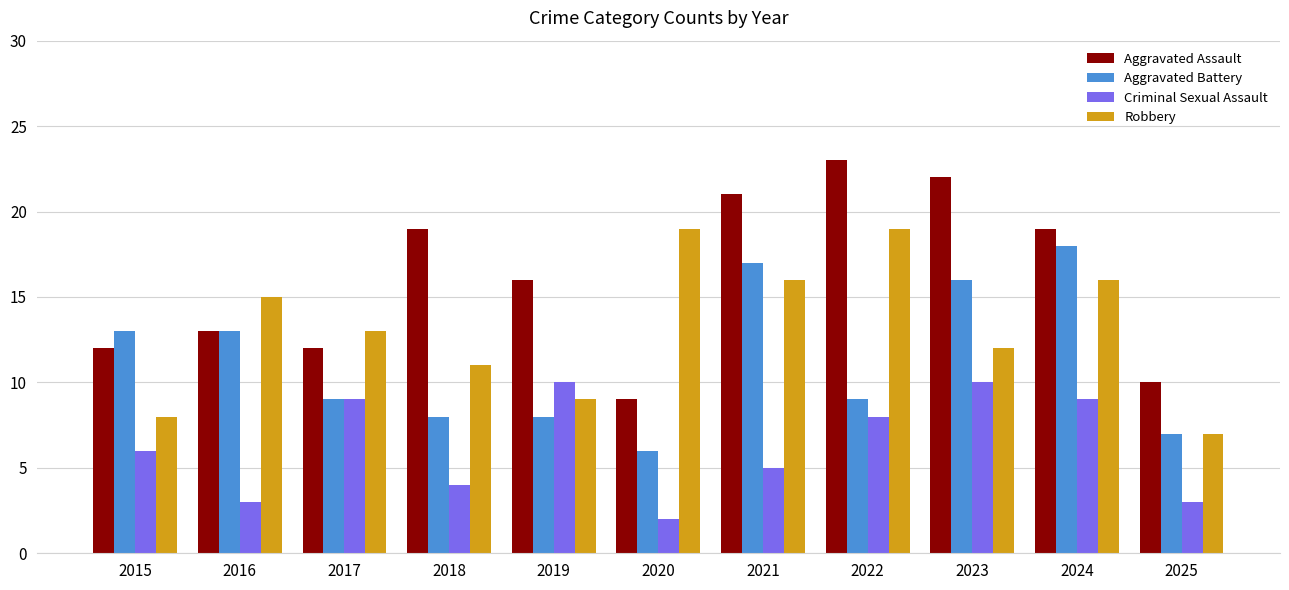

At 2022, list the series in order from largest to smallest.

Aggravated Assault, Robbery, Aggravated Battery, Criminal Sexual Assault